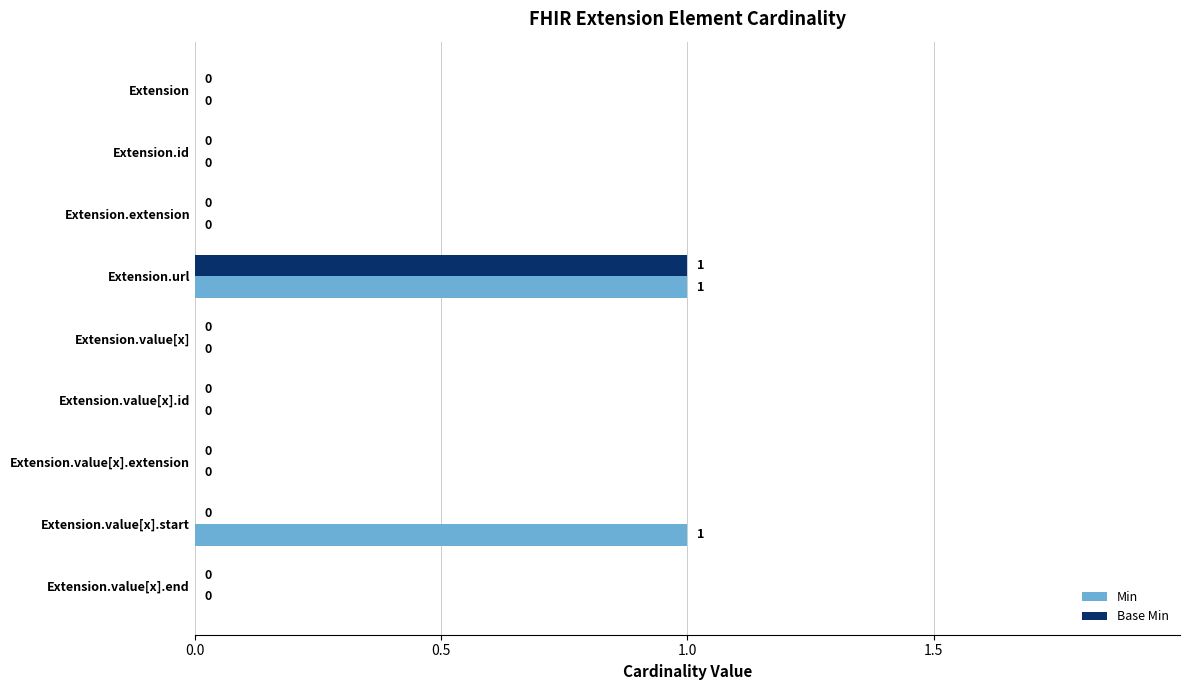

At which category is the sum across all series the highest?

Extension.url